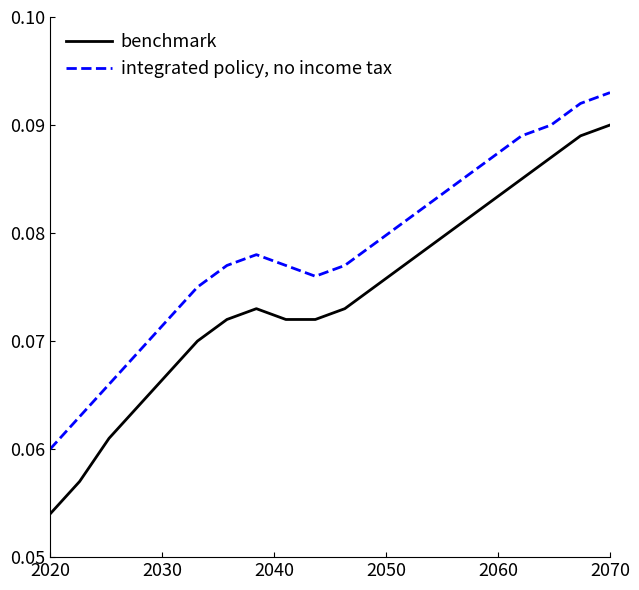

Which series has the largest total across all categories?

integrated policy, no income tax